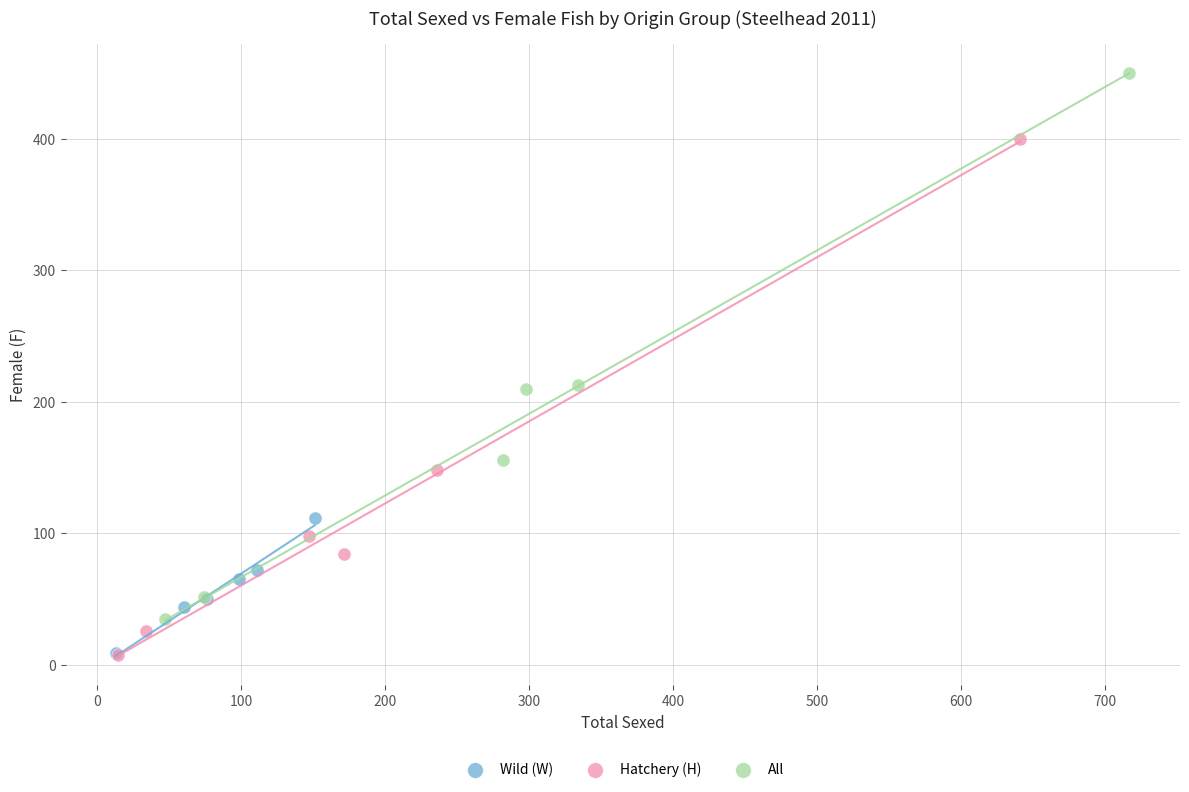

Which series has the widest spread of Y values?

All